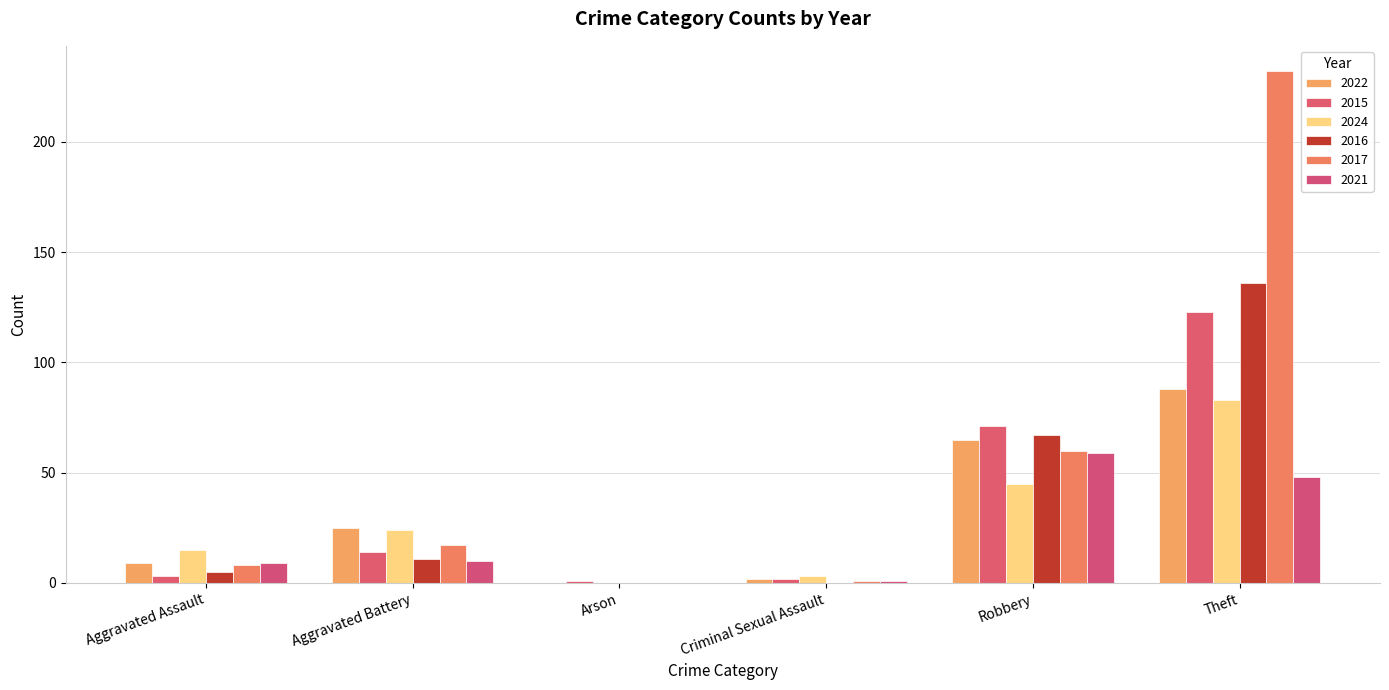

How many groups of bars are there?

6